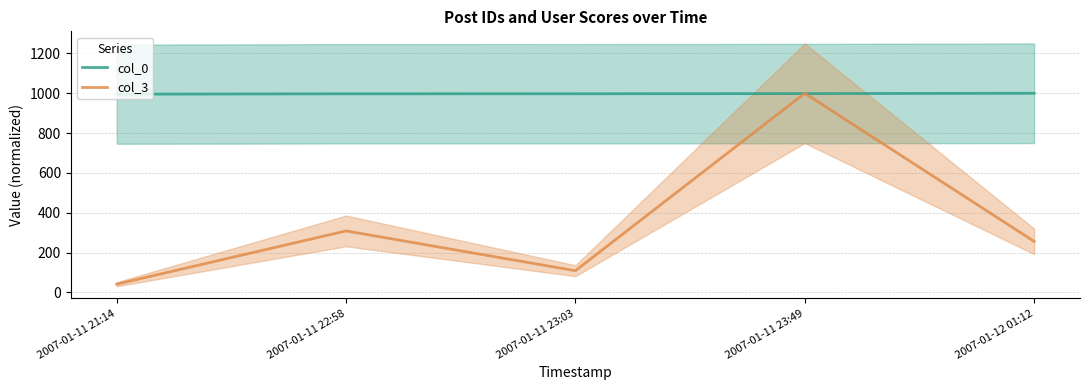

Rank the series by their average value, from highest to lowest.

col_0, col_3